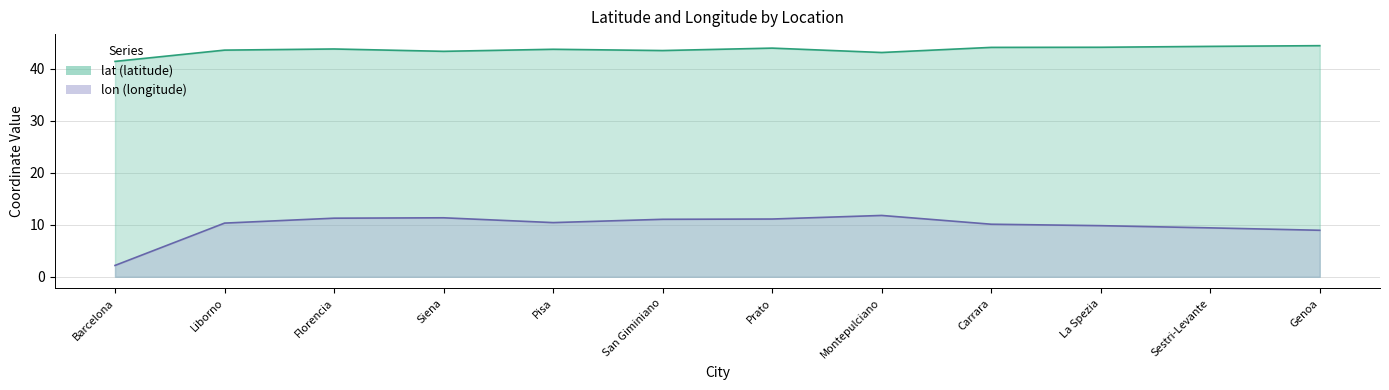

Where is the first local maximum for lat?

Florencia